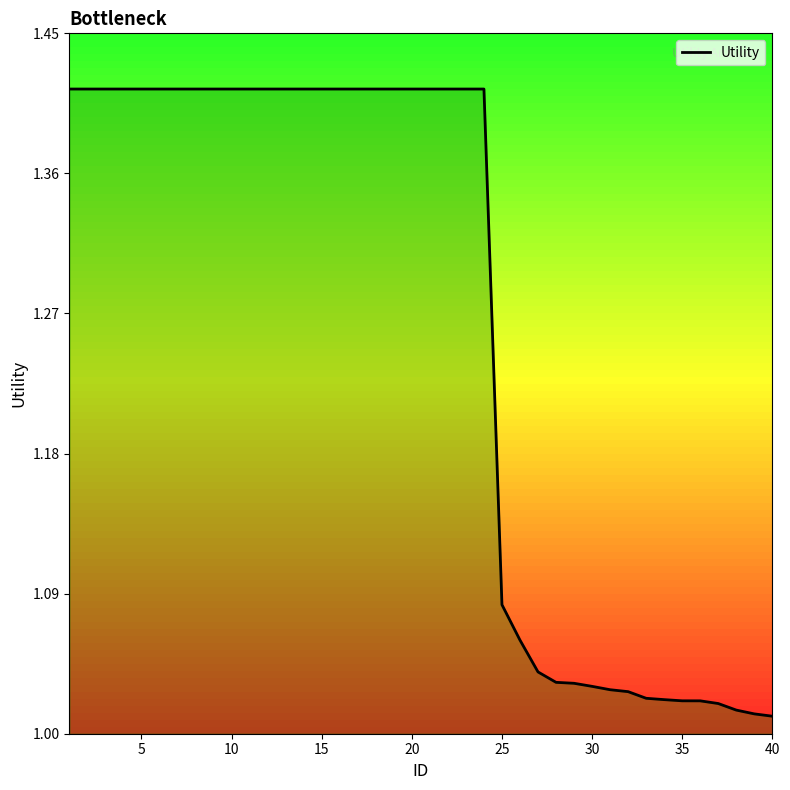

What is the difference between the maximum and minimum values?

0.4